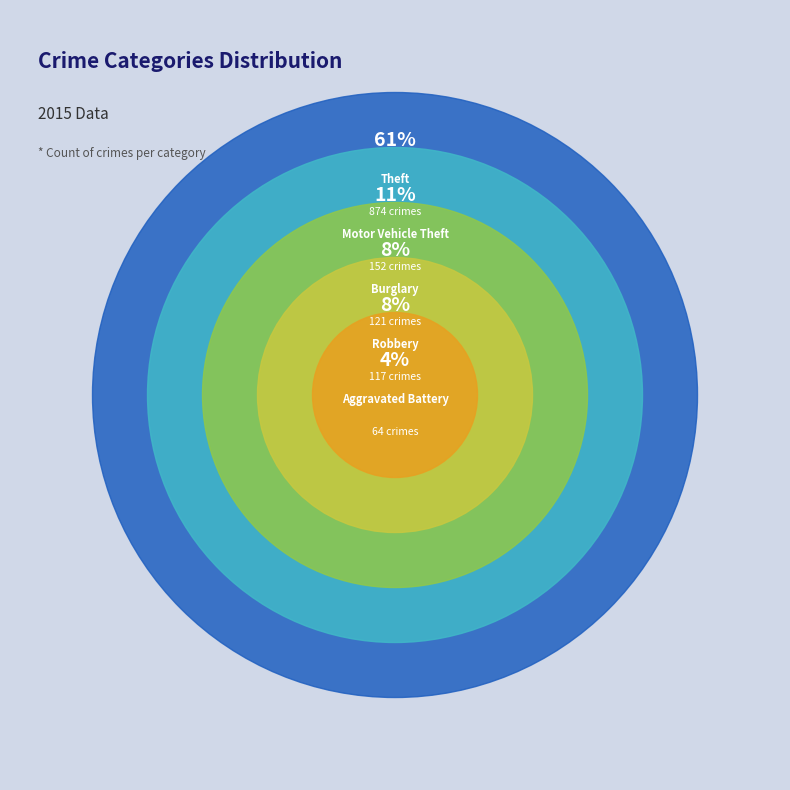

Which slice is the largest?

Theft